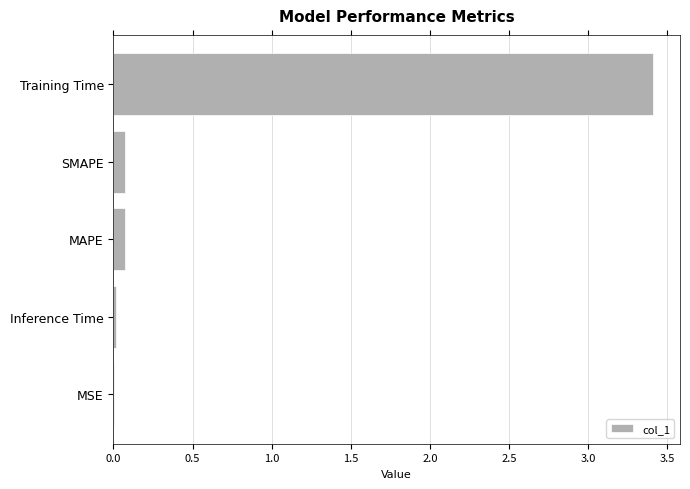

Between Inference Time and Training Time, which is larger?

Training Time